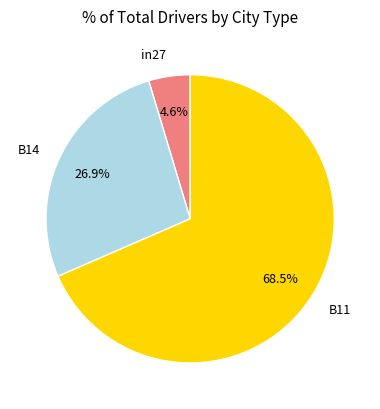

What is the total percentage of B11 and in27?

73.1%